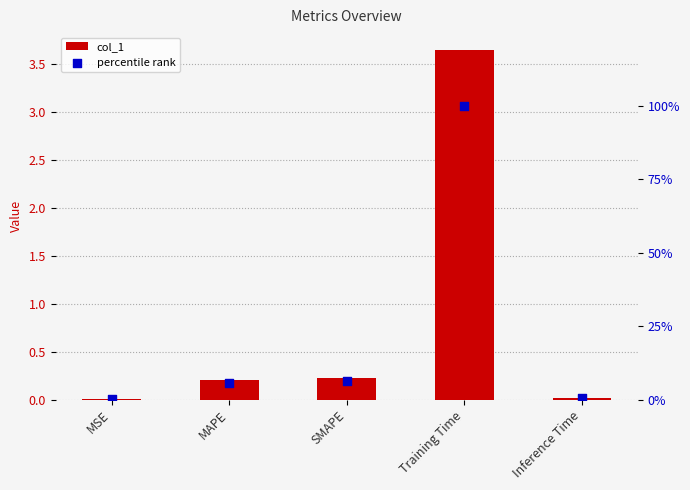

Which series contains the lowest Y value?

col_1